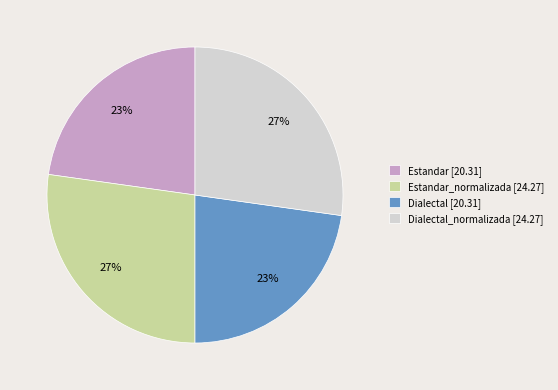

To the nearest percent, what percentage of the pie is Dialectal [20.31]?

23%